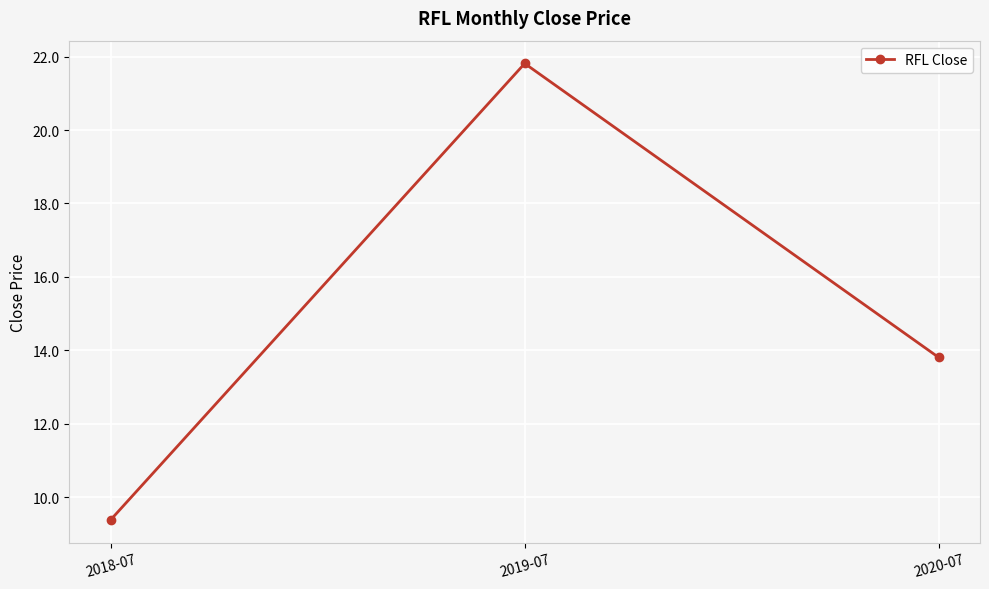

Rank the categories by value from lowest to highest.

2018-07, 2020-07, 2019-07